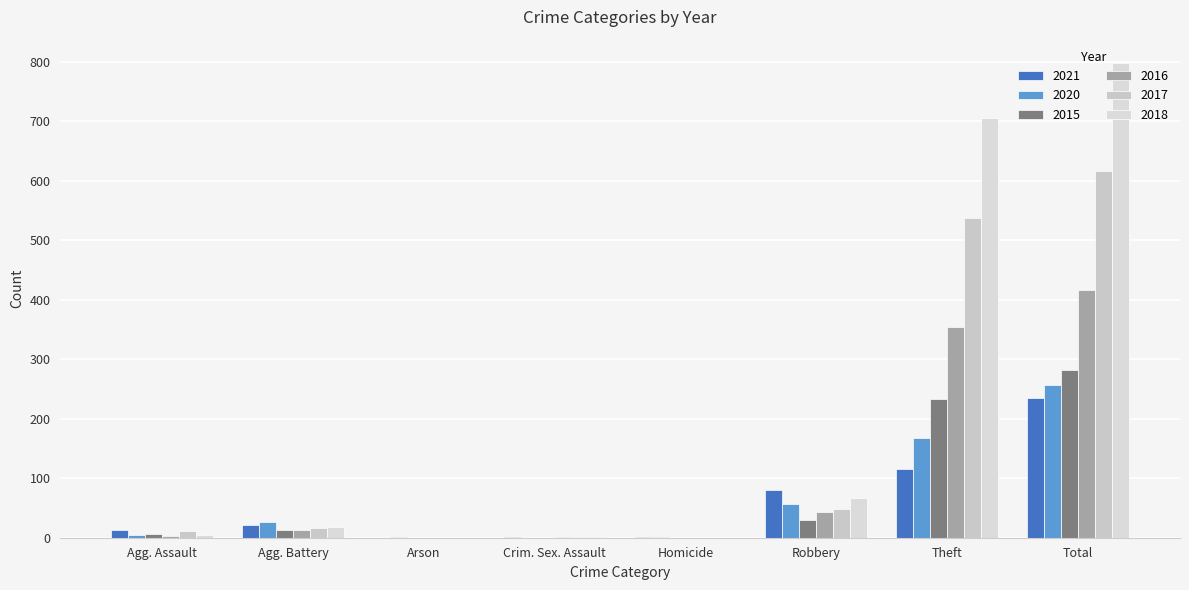

How many series are shown in this chart?

6